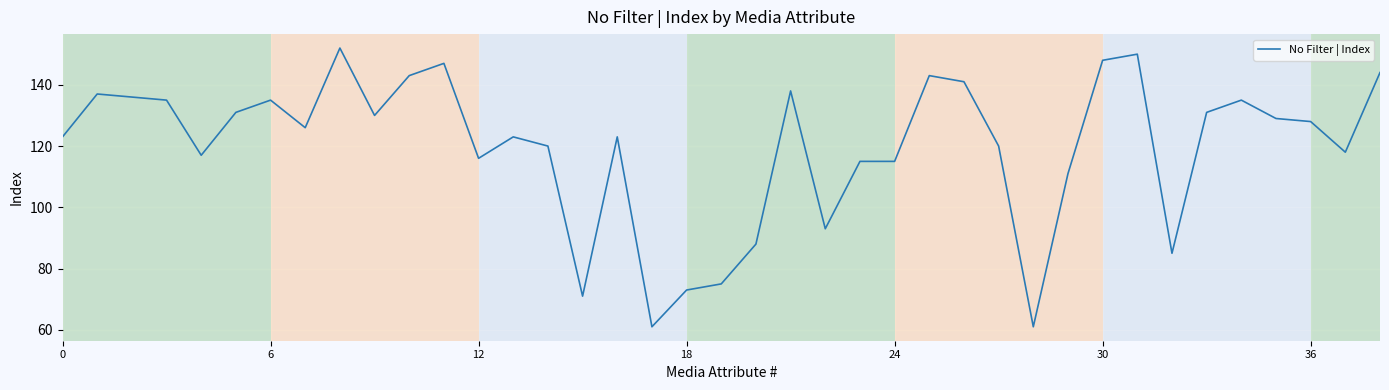

What is the smallest value displayed?

61